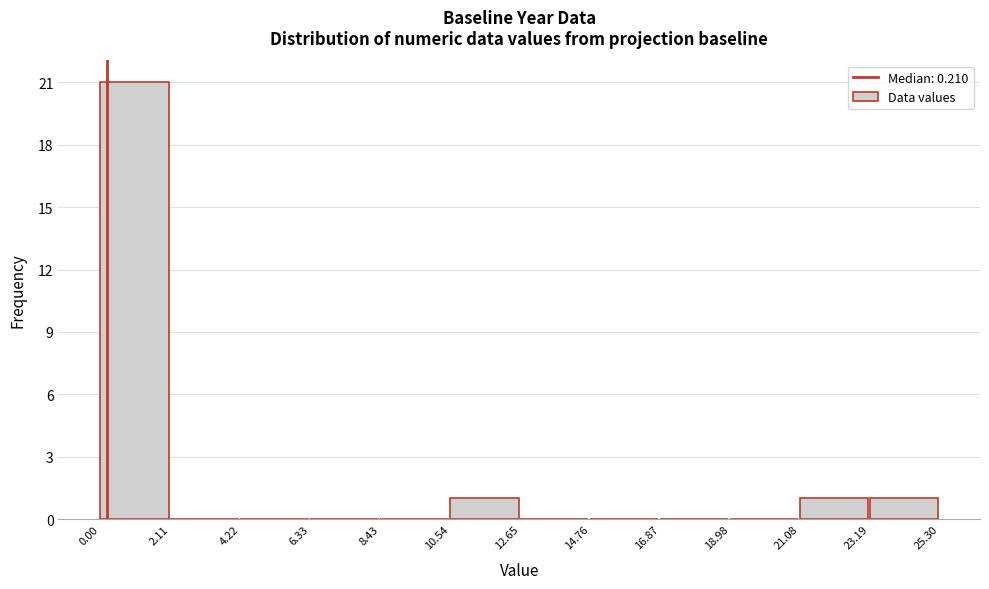

Reading left to right, transcribe this chart: for each bar, give the range it covers on the x-axis and its height. The values are not printed on the chart, so give them approximately, as read against the axis.

0.00 to 2.11: 21
2.11 to 4.22: 0
4.22 to 6.33: 0
6.33 to 8.43: 0
8.43 to 10.54: 0
10.54 to 12.65: 1
12.65 to 14.76: 0
14.76 to 16.87: 0
16.87 to 18.98: 0
18.98 to 21.08: 0
21.08 to 23.19: 1
23.19 to 25.30: 1